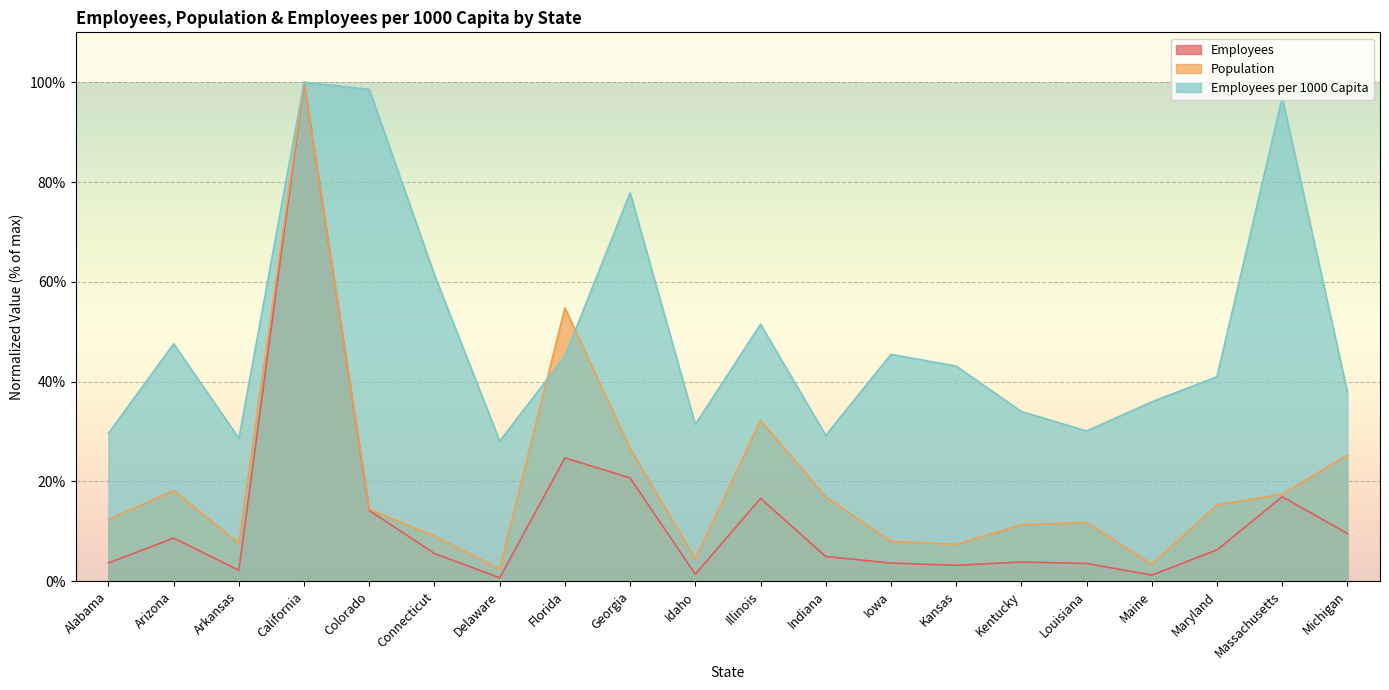

Rank the series at Indiana from highest to lowest value.

Employees per 1000 Capita, Population, Employees